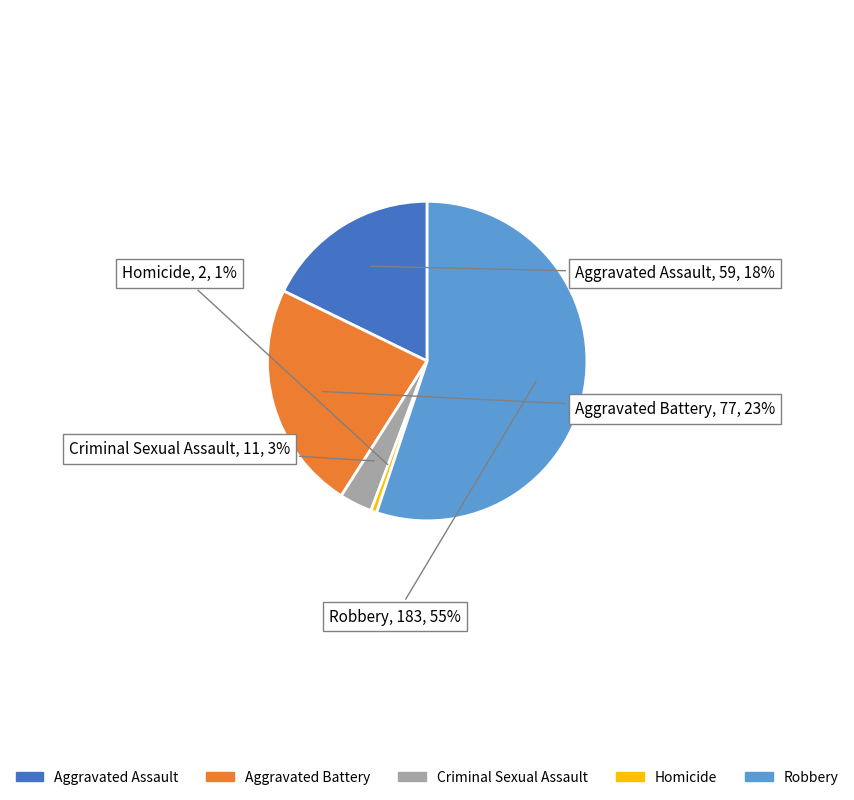

Combined, do Aggravated Battery and Criminal Sexual Assault account for over 50%?

No